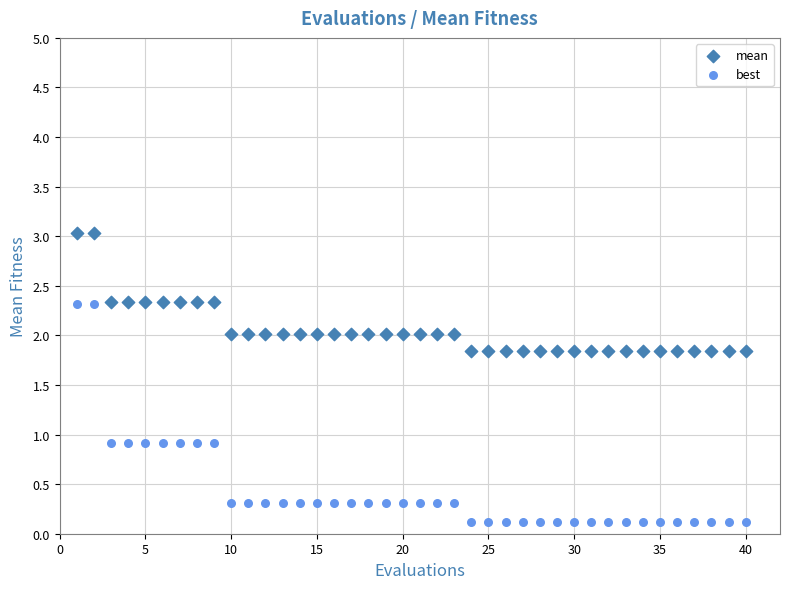

Which series has the largest Y range (max minus min)?

best